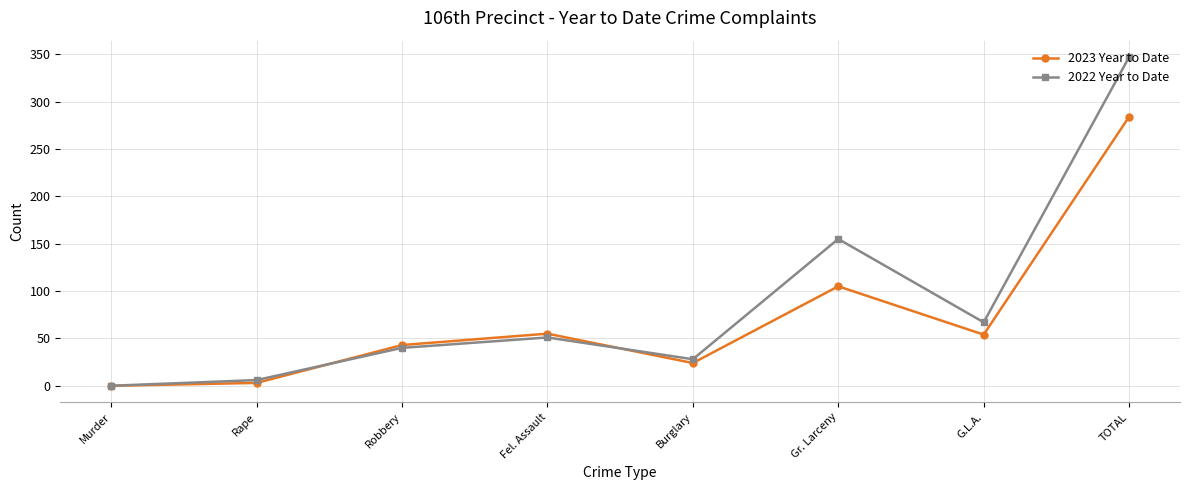

True or false: 2023 Year to Date has a value of 284 at TOTAL.

True